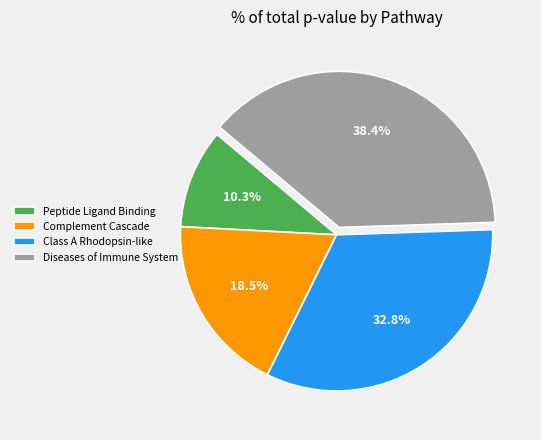

What percentage is NOT represented by Class A Rhodopsin-like?

67.2%